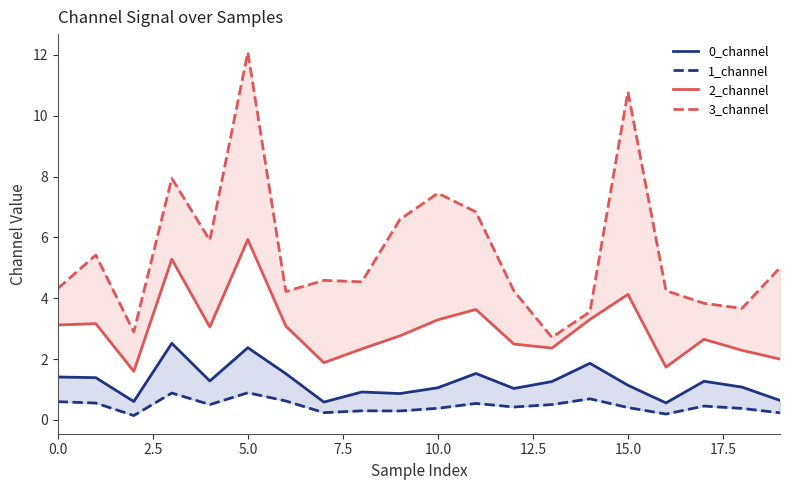

Is it true that 2_channel equals 5.0 at 10.0?

False